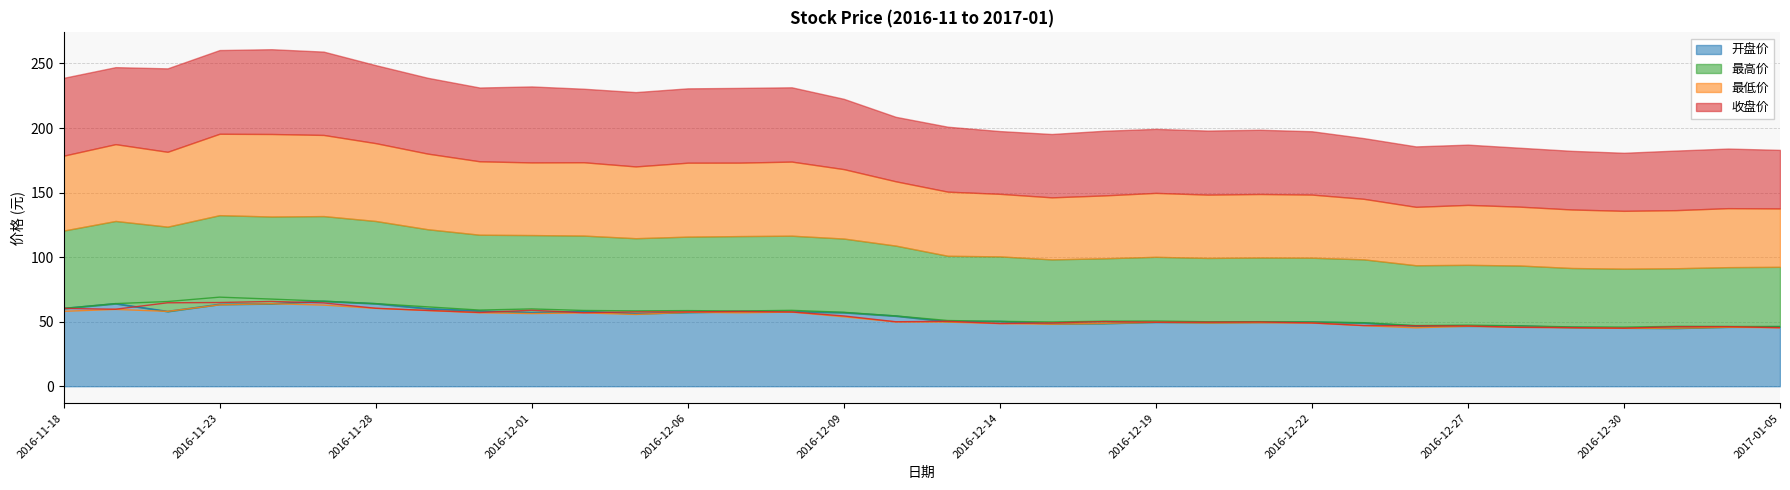

What is the total value across all series at 2016-12-29?

182.3